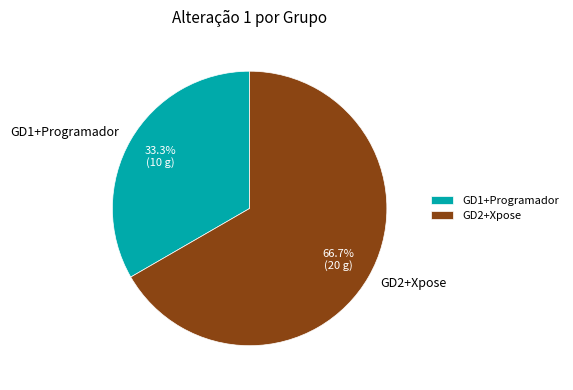

Rank the categories by value from lowest to highest.

GD1+Programador, GD2+Xpose